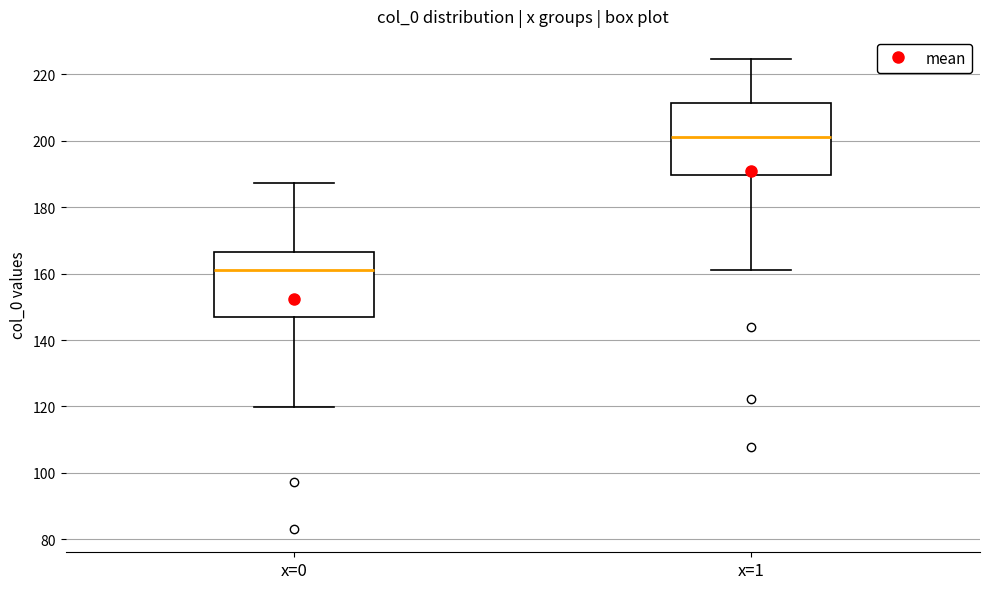

Which box's median line is the highest?

x=1